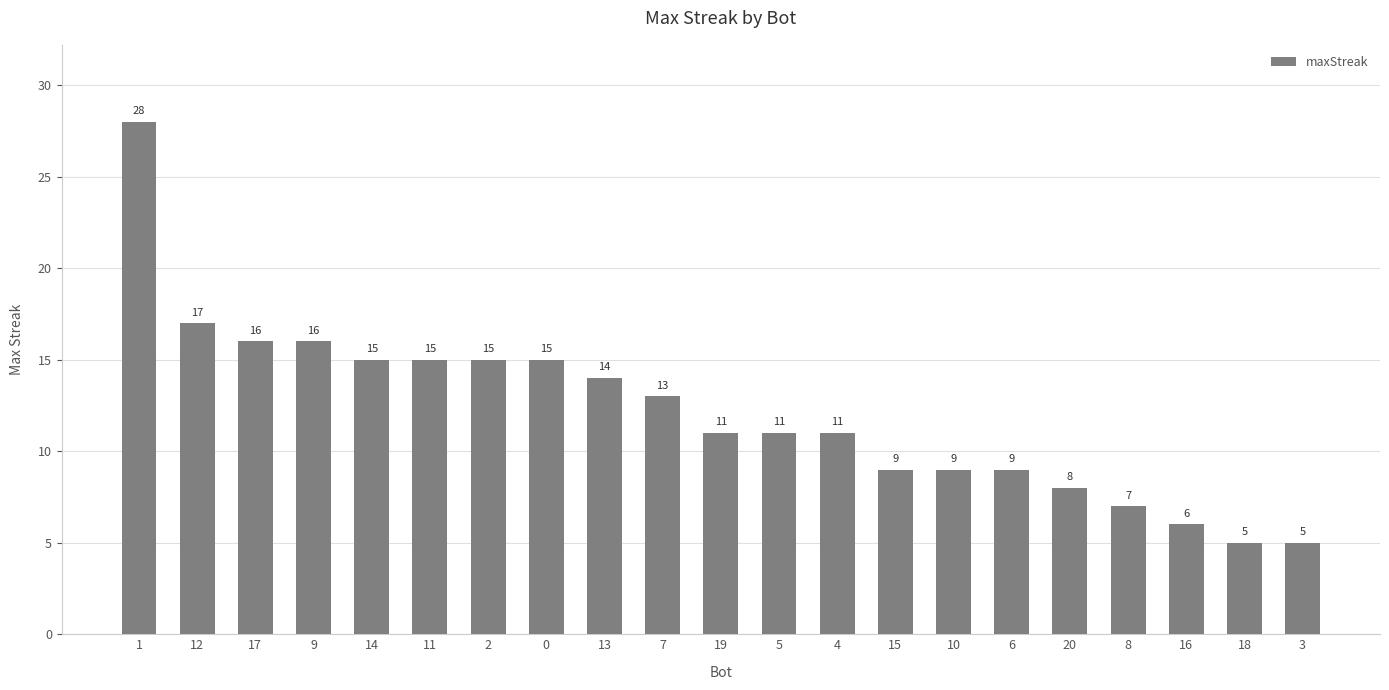

Which has a higher value, 4 or 13?

13